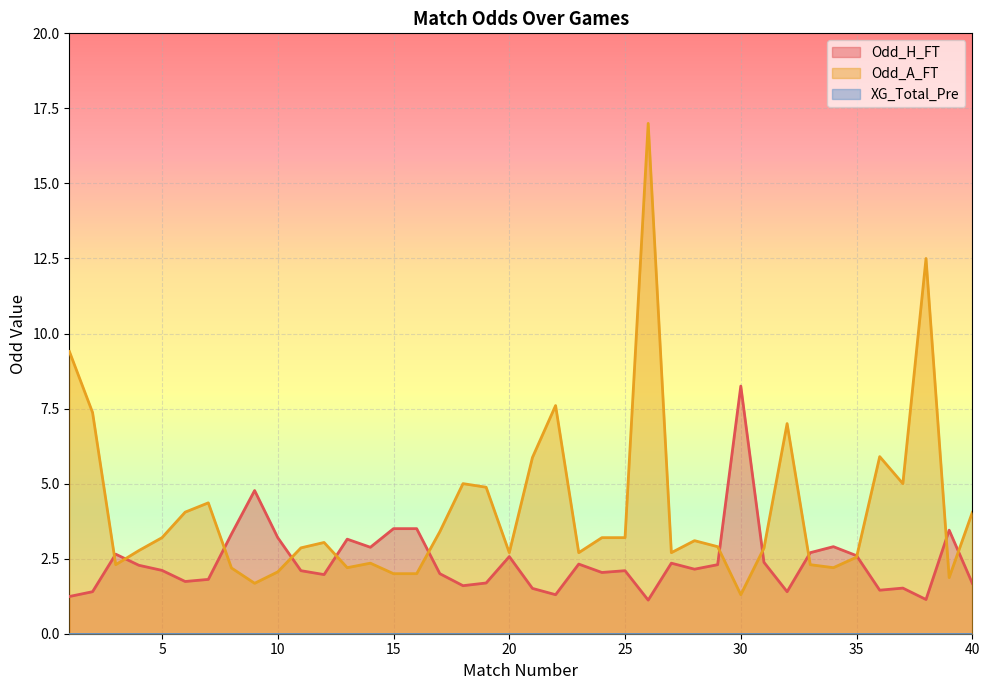

List the series in order of their peak value, lowest first.

Odd_H_FT, Odd_A_FT